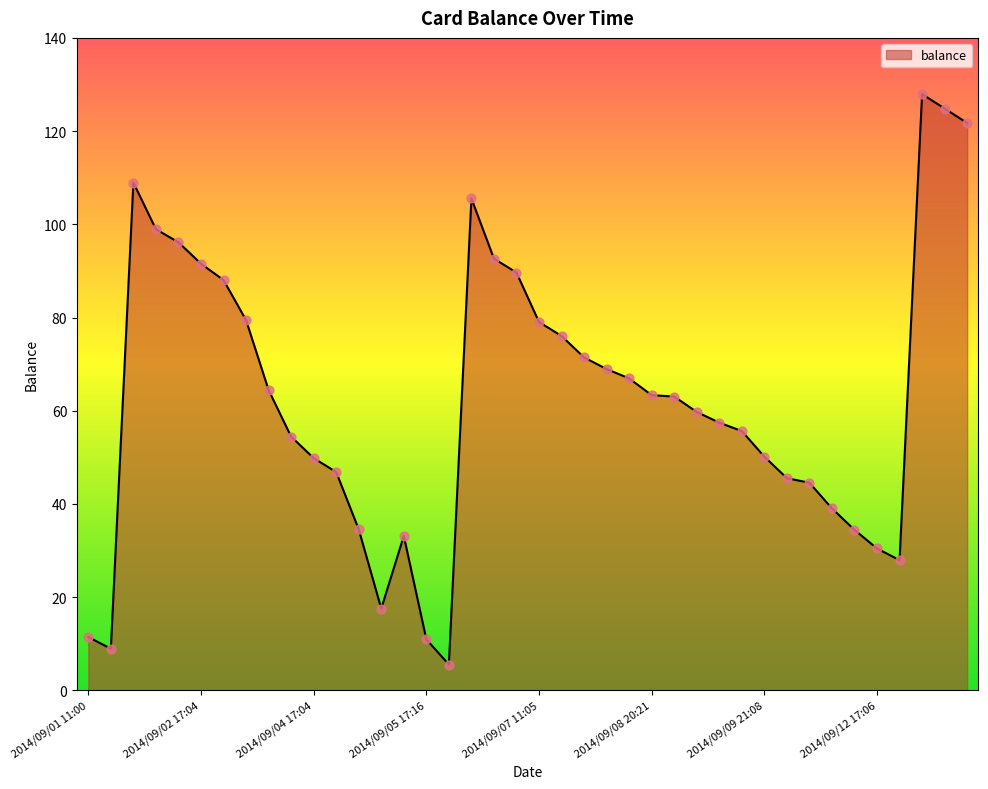

What is the difference between the maximum and minimum values?

122.4